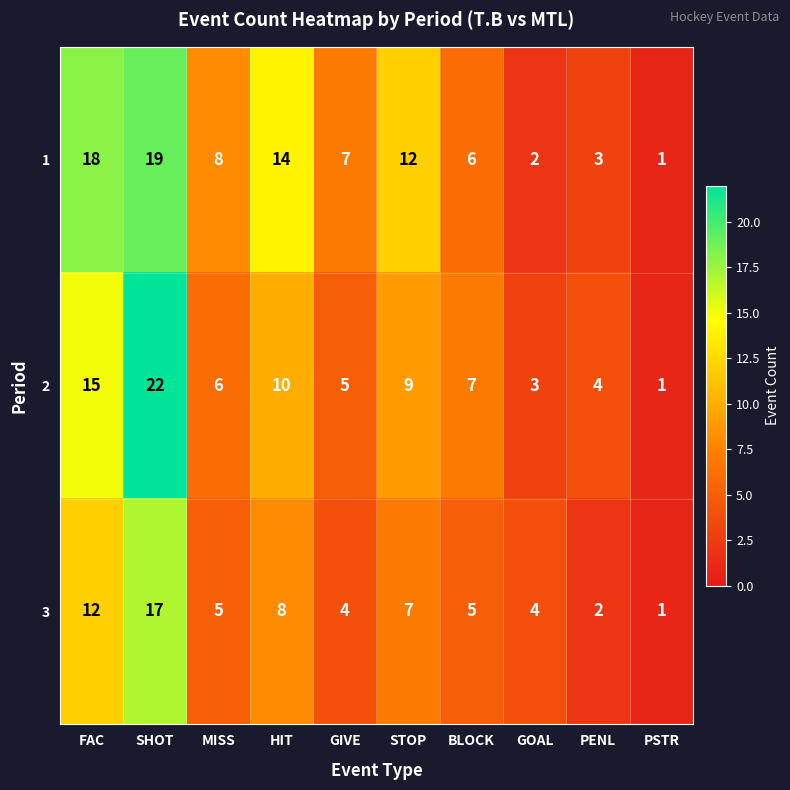

What value does the 2 series have at MISS, to the nearest 5?

5